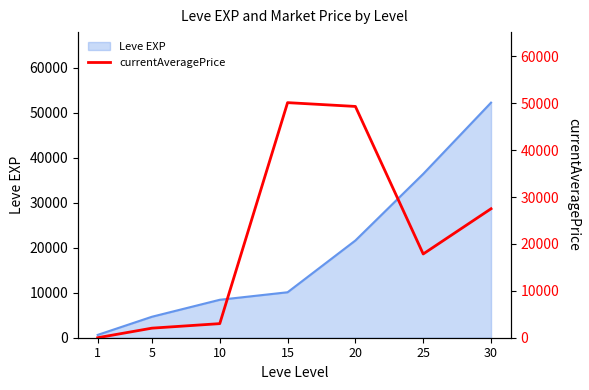

Reading right to left, list all the values displayed in this chart.

27500	17860	49317	50127	3004	2040	0